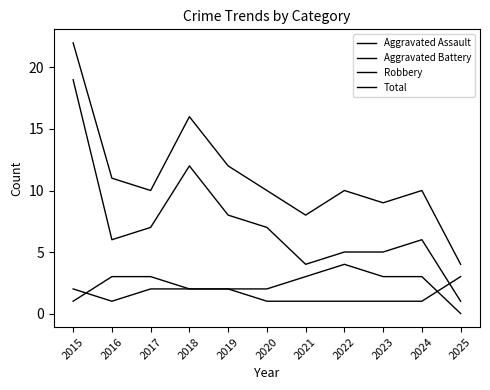

Where is the first local maximum for Robbery?

2018